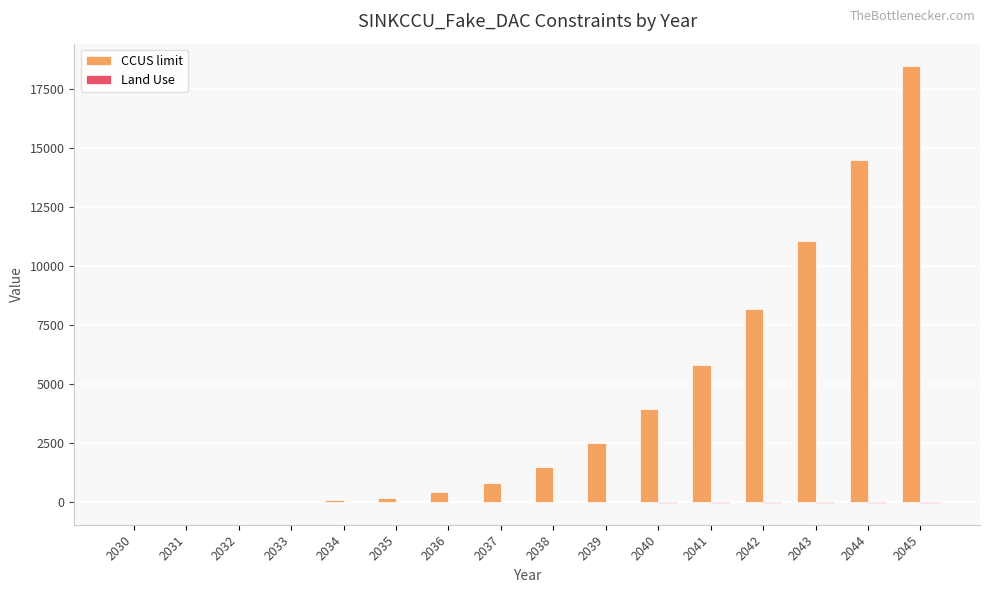

Which label corresponds to the largest value in the chart?

2045